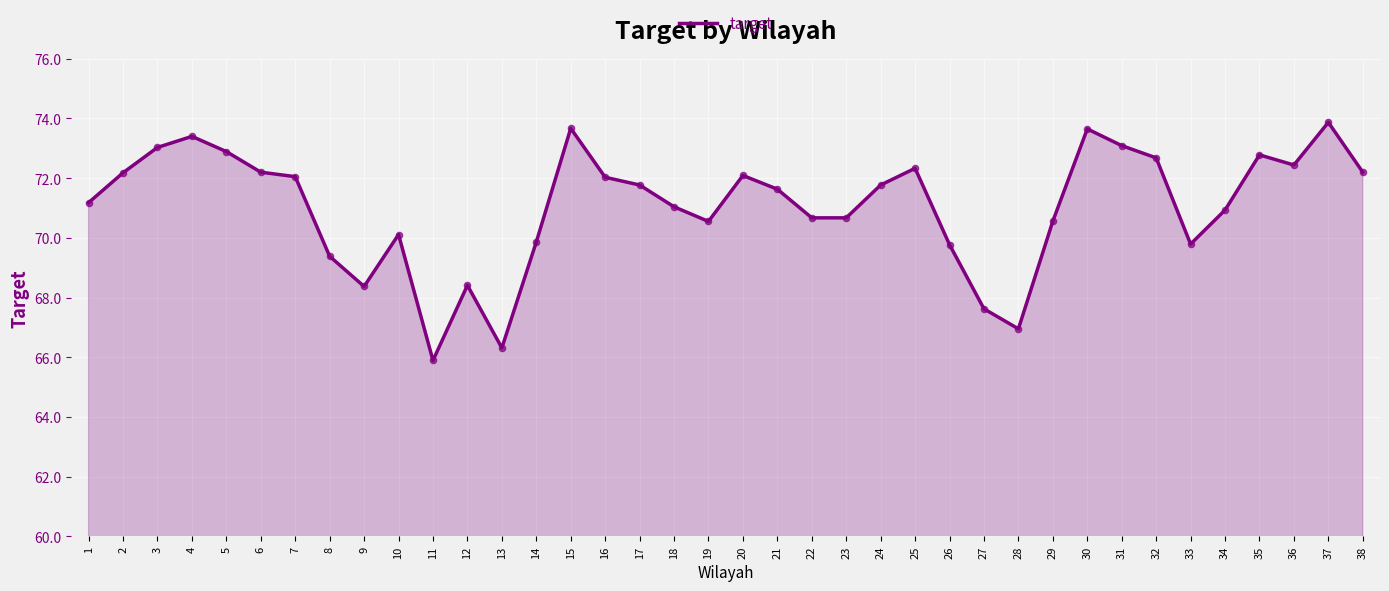

Between 19 and 27, which is larger?

19